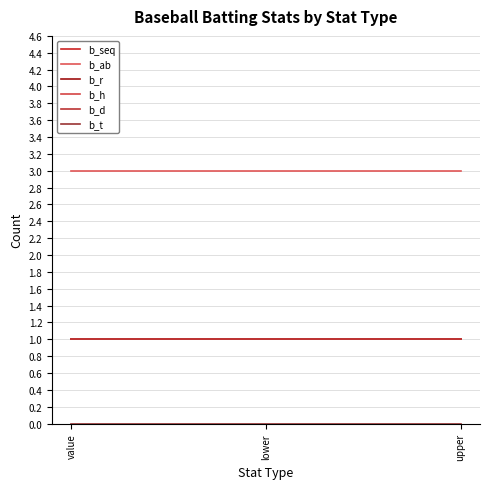

At how many categories does at least one series exceed 0?

3